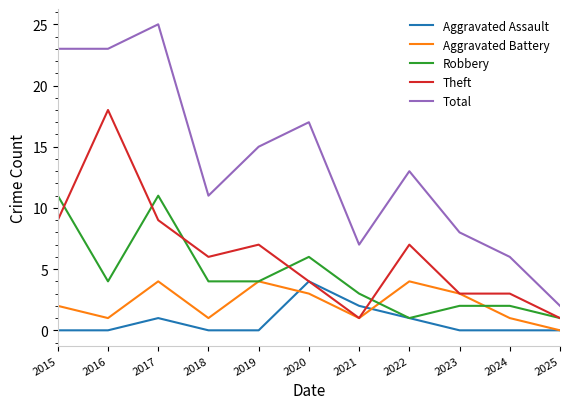

True or false: Total and Aggravated Battery cross at least once.

False